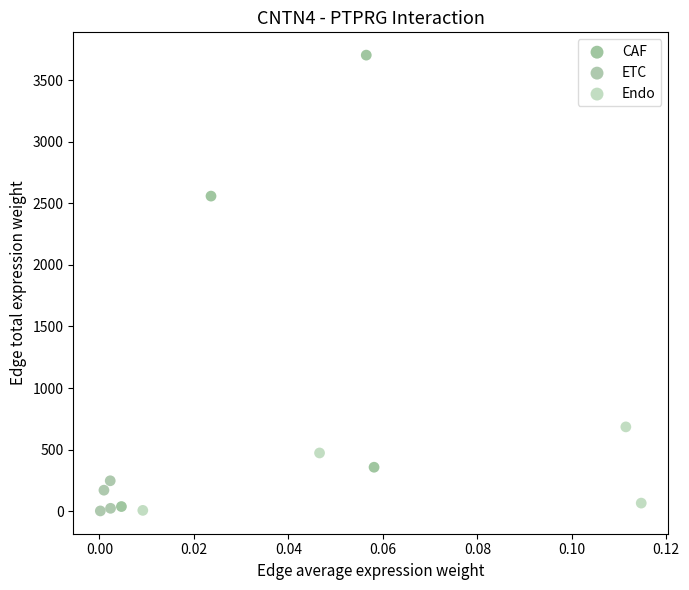

Which series reaches the maximum Y coordinate?

CAF